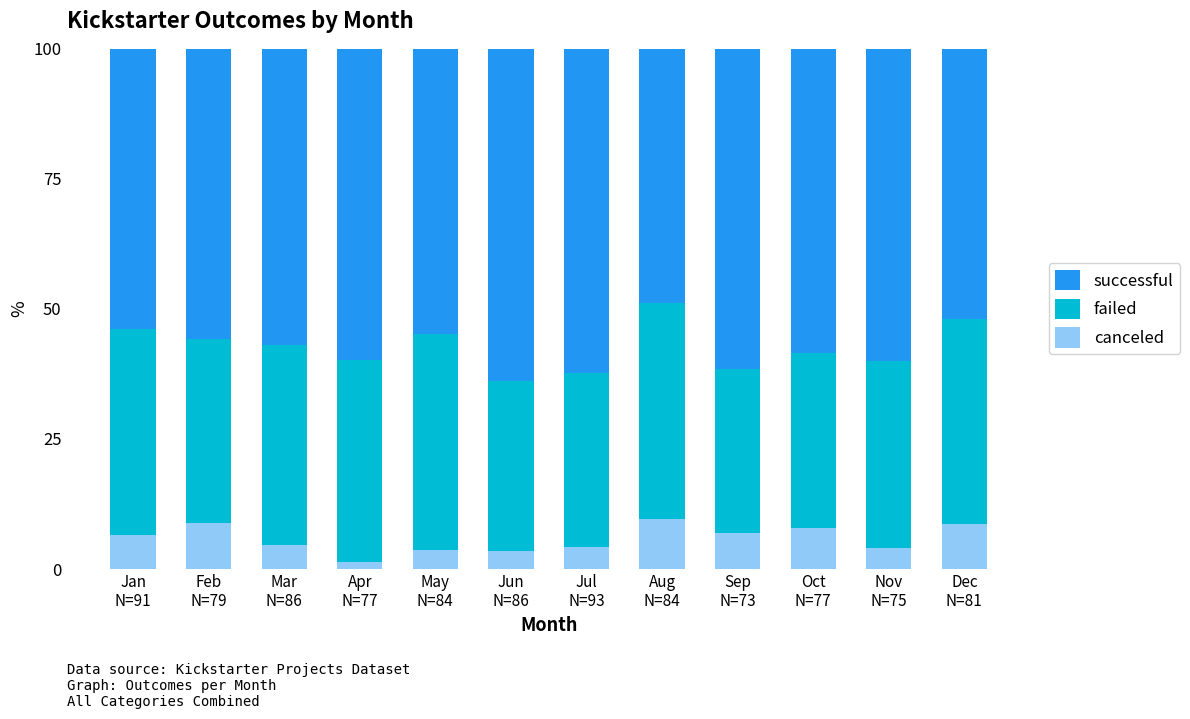

What is the maximum value for canceled?

9.5